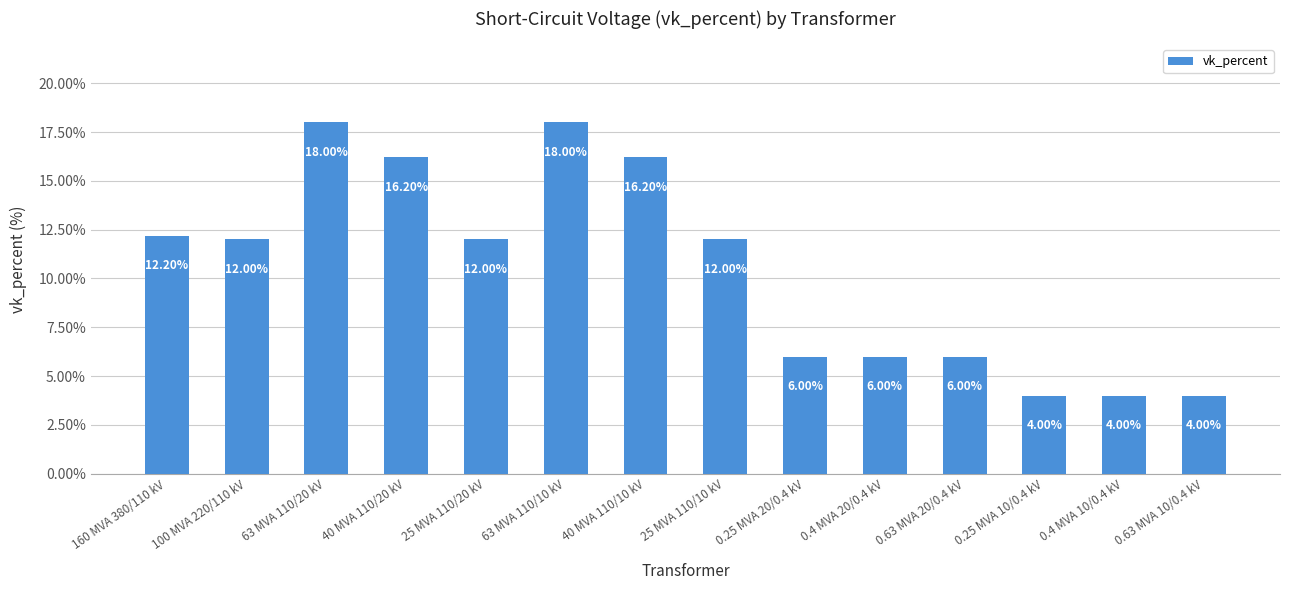

Approximately how many times larger is the value at 40 MVA 110/20 kV compared to 0.25 MVA 20/0.4 kV?

2.7